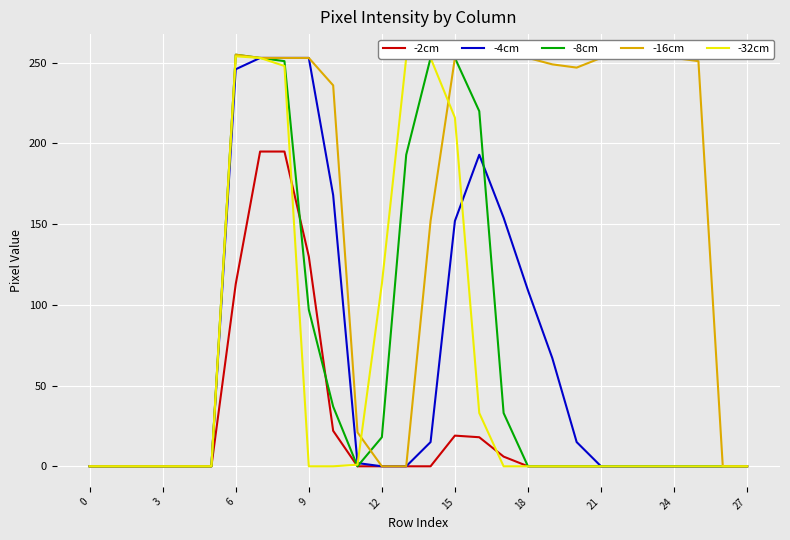

What is the greatest value displayed?

255